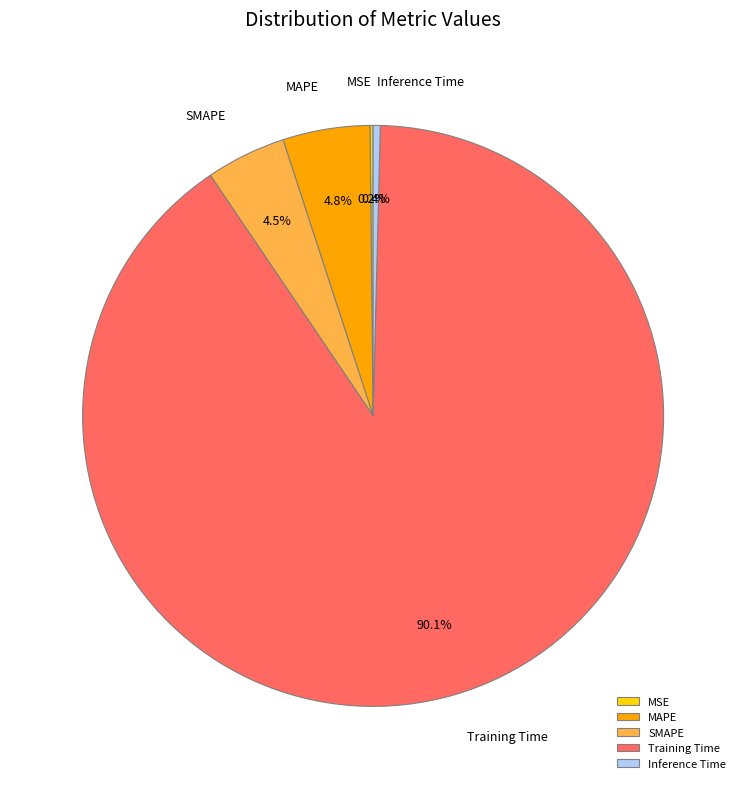

Which slice is the largest?

Training Time